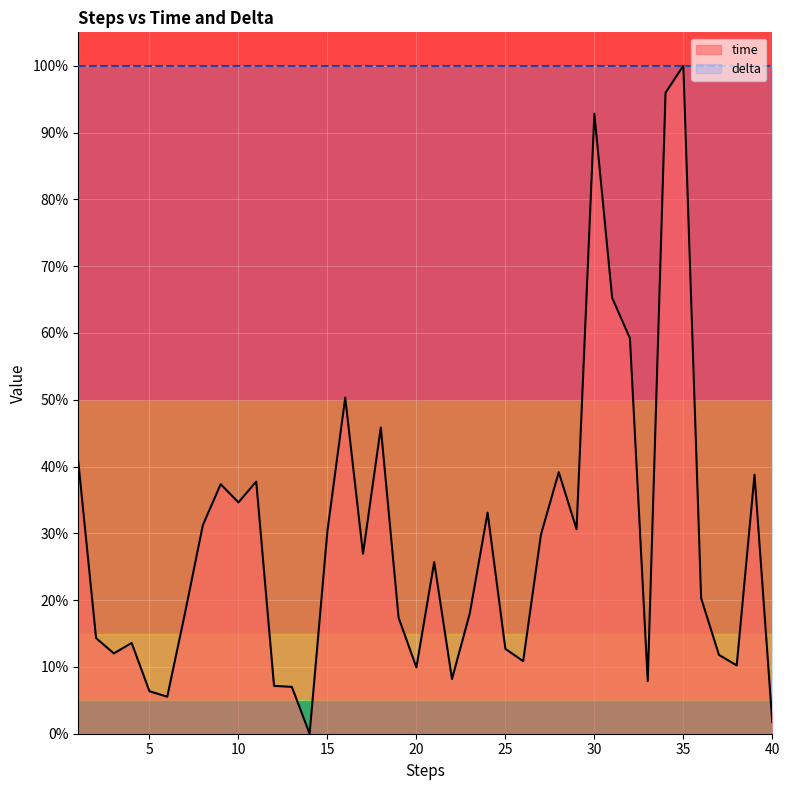

What is the sum of all values?

11.6